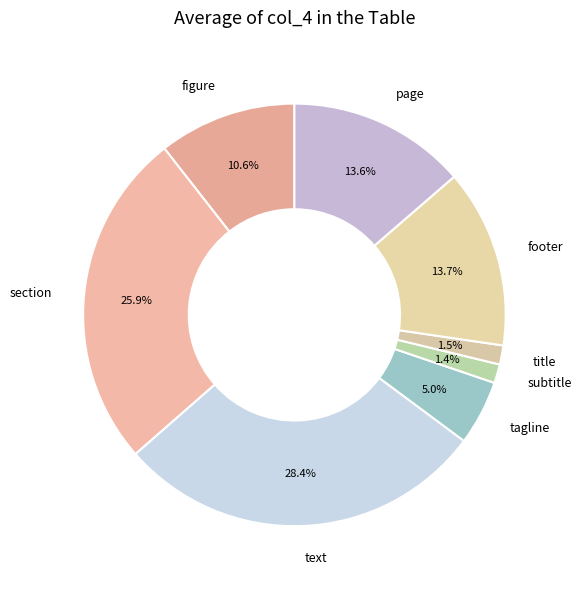

To the nearest percent, what is the average slice percentage?

12%